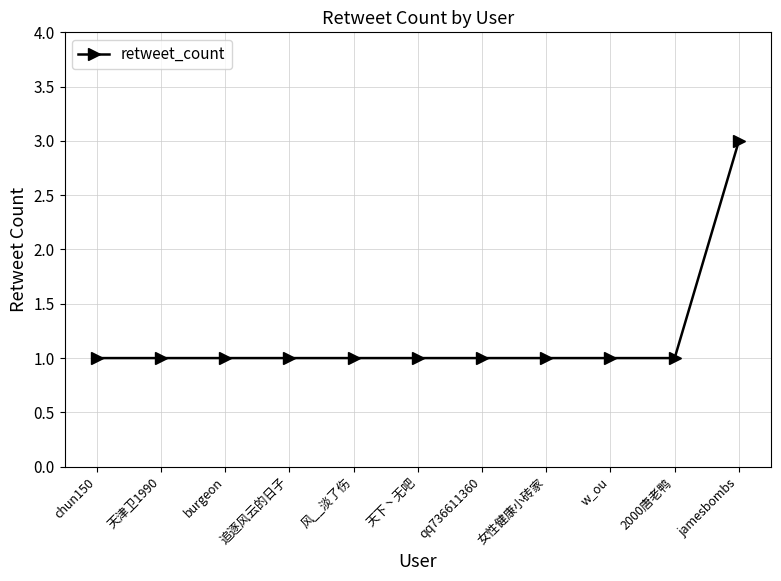

Reading left to right, list all the values displayed in this chart.

chun150=1	天津卫1990=1	burgeon=1	追逐风云的日子=1	风__淡了伤=1	天下丶无吧=1	qq736611360=1	女性健康小砖家=1	w_ou=1	2000唐老鸭=1	jamesbombs=3